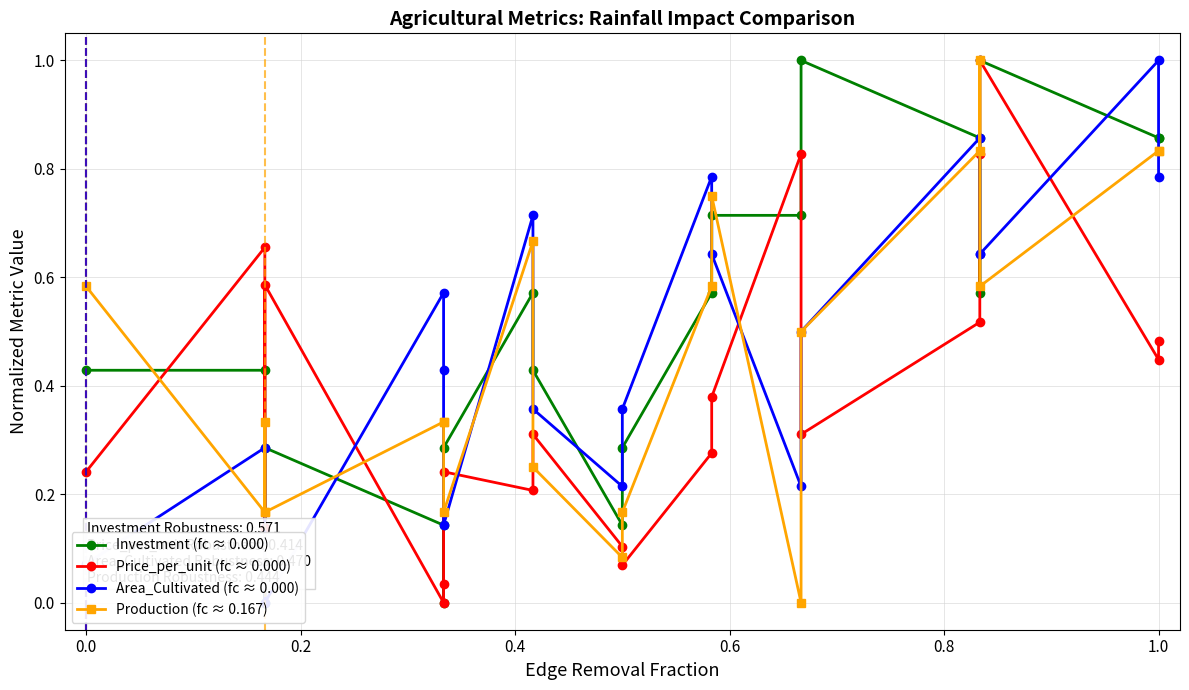

List the series in order of their peak value, highest first.

Investment (fc ≈ 0.000), Price_per_unit (fc ≈ 0.000), Area_Cultivated (fc ≈ 0.000), Production (fc ≈ 0.167)